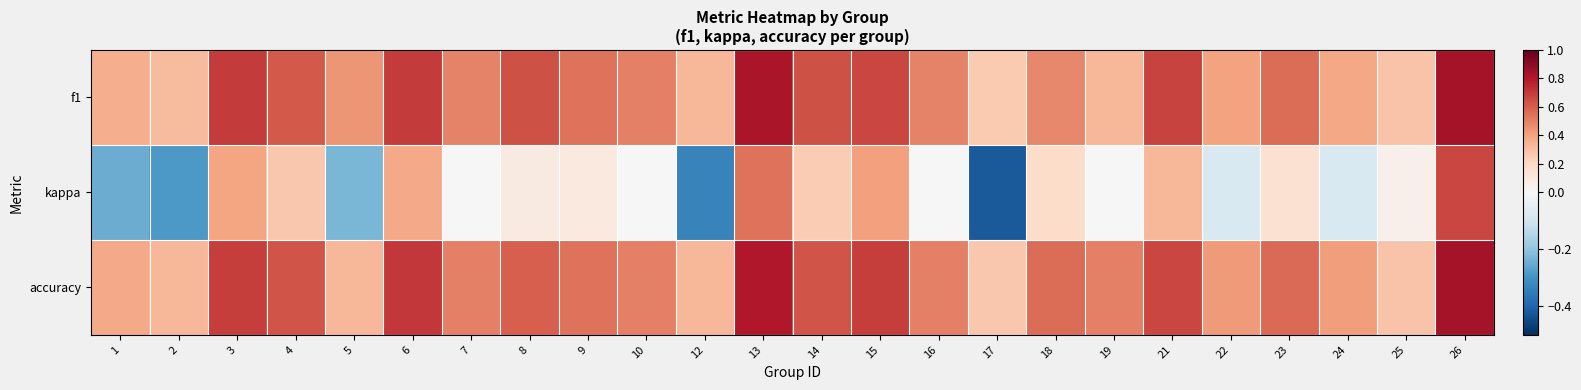

Which series has the largest total across all categories?

accuracy